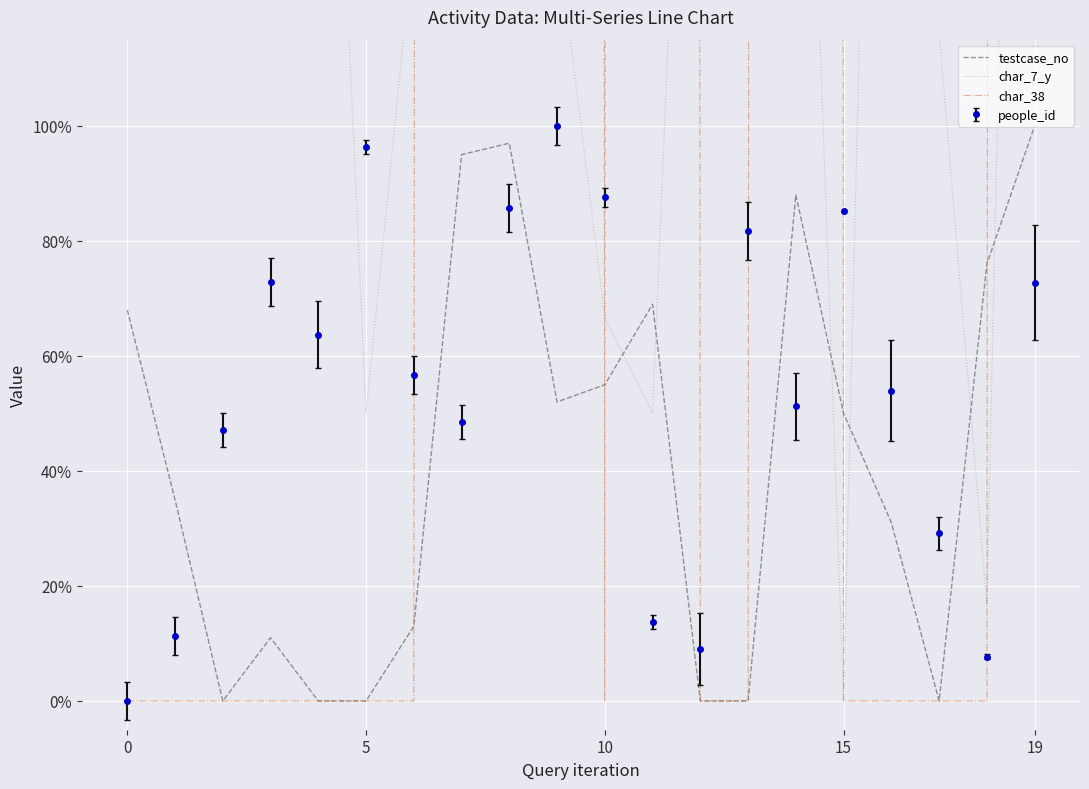

Between which two adjacent categories do char_7_y and testcase_no first intersect?

10 and 11